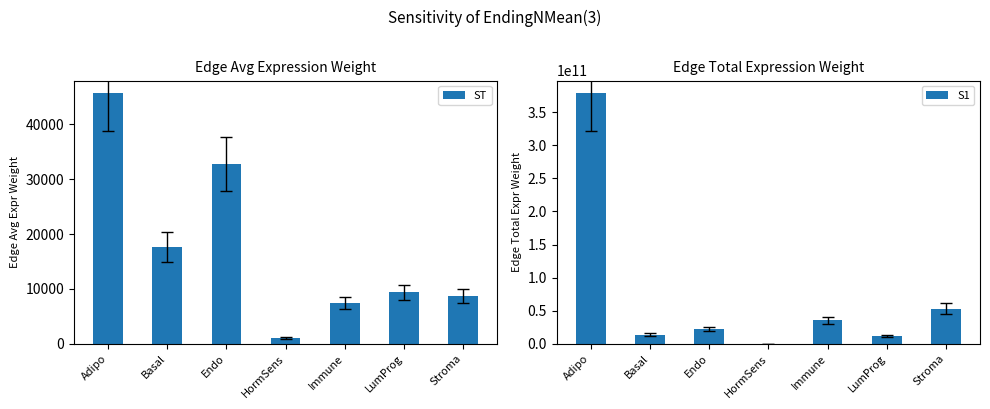

Rank the series by their average value, from highest to lowest.

S1, ST